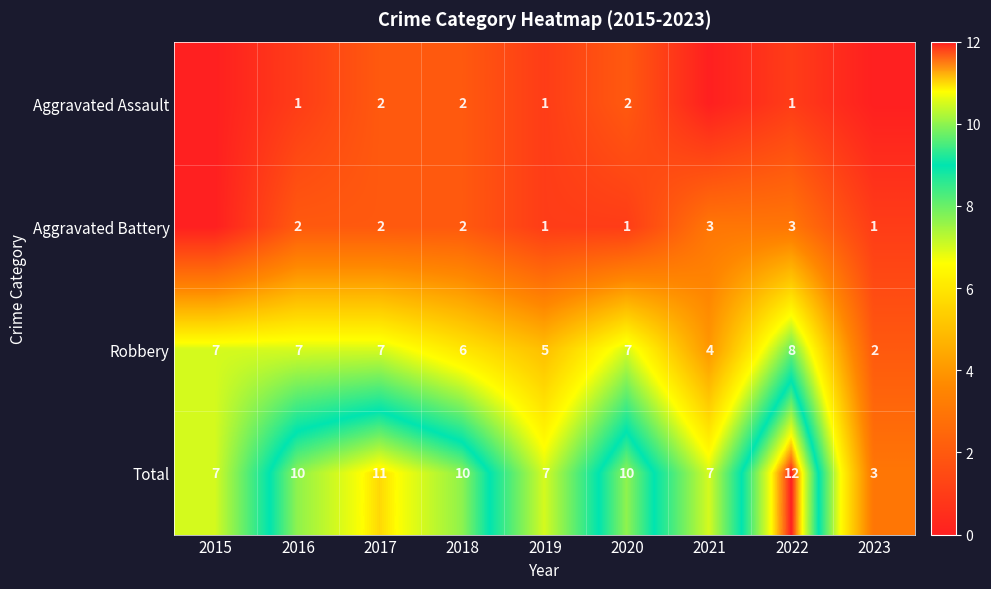

The value of Robbery at 2022 is 8. True or false?

True